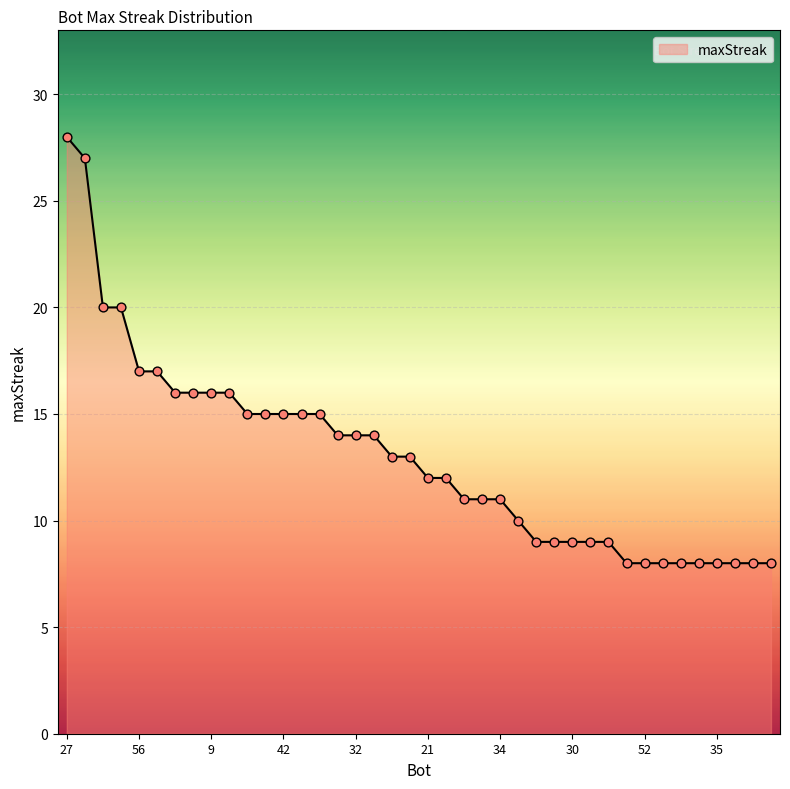

What is the maximum value shown in the chart?

28